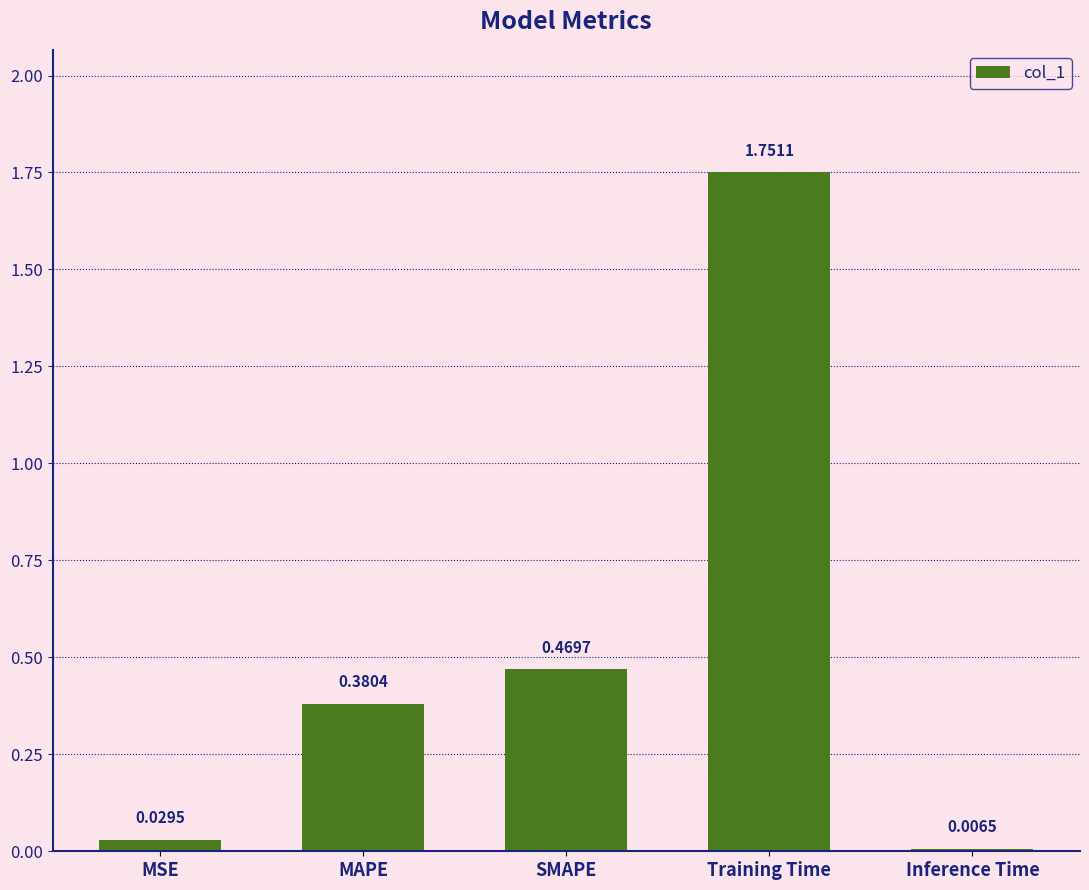

What is the label of the 1st bar from the left?

MSE